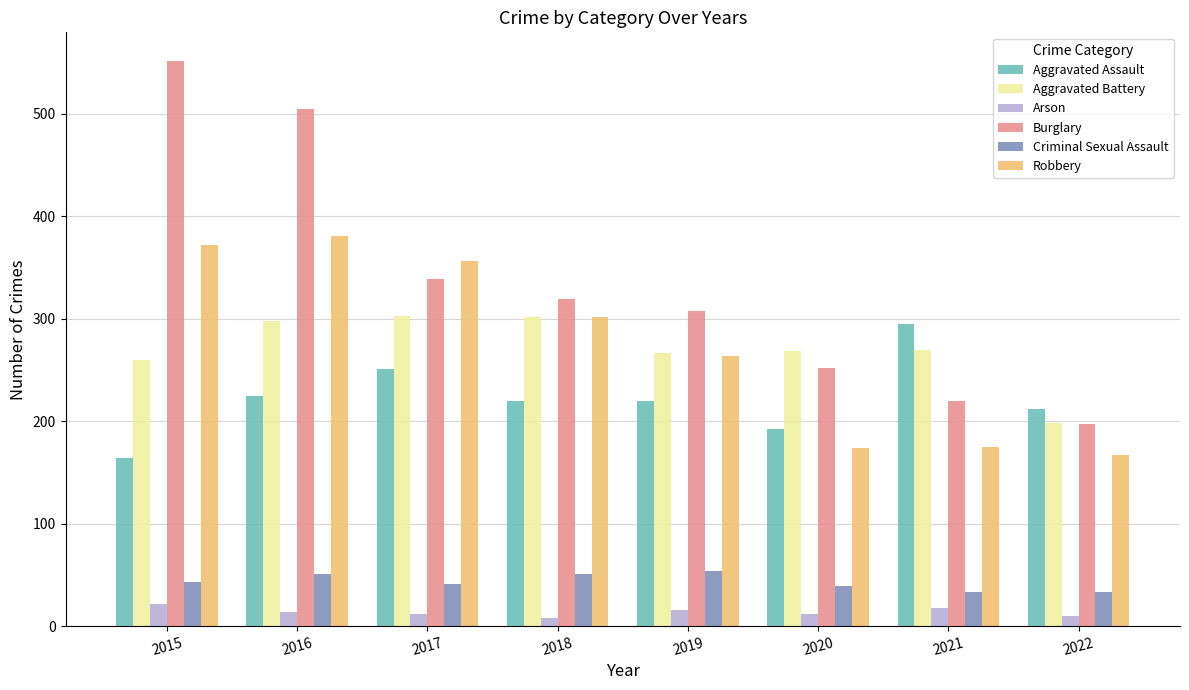

The value of Robbery at 2018 is 114. True or false?

False